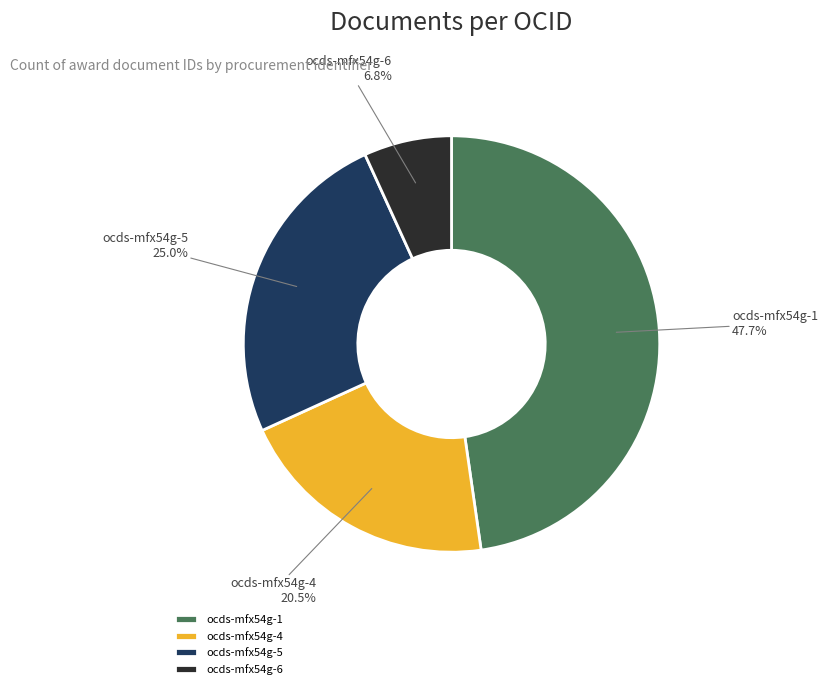

Between ocds-mfx54g-6 and ocds-mfx54g-1, which is larger?

ocds-mfx54g-1